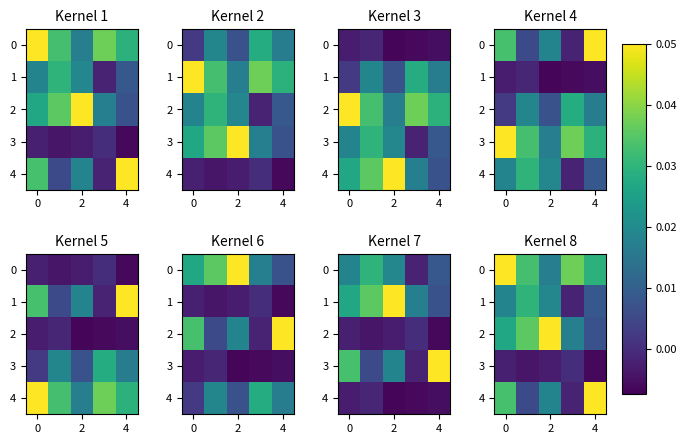

Rank the series by their average value, from highest to lowest.

0, 2, 4, 1, 3